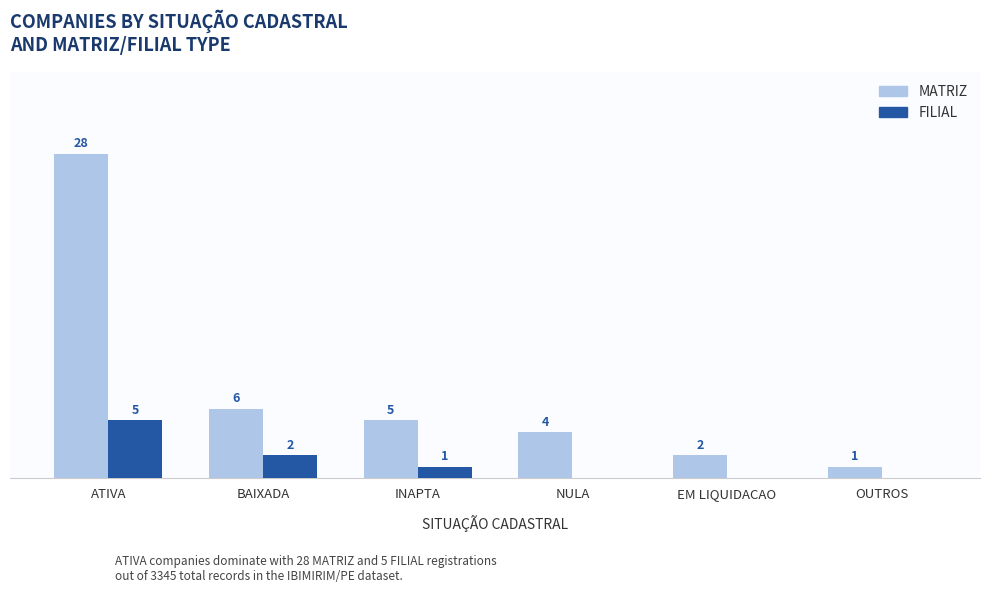

Is the value of MATRIZ at INAPTA greater than the value of FILIAL at BAIXADA?

Yes